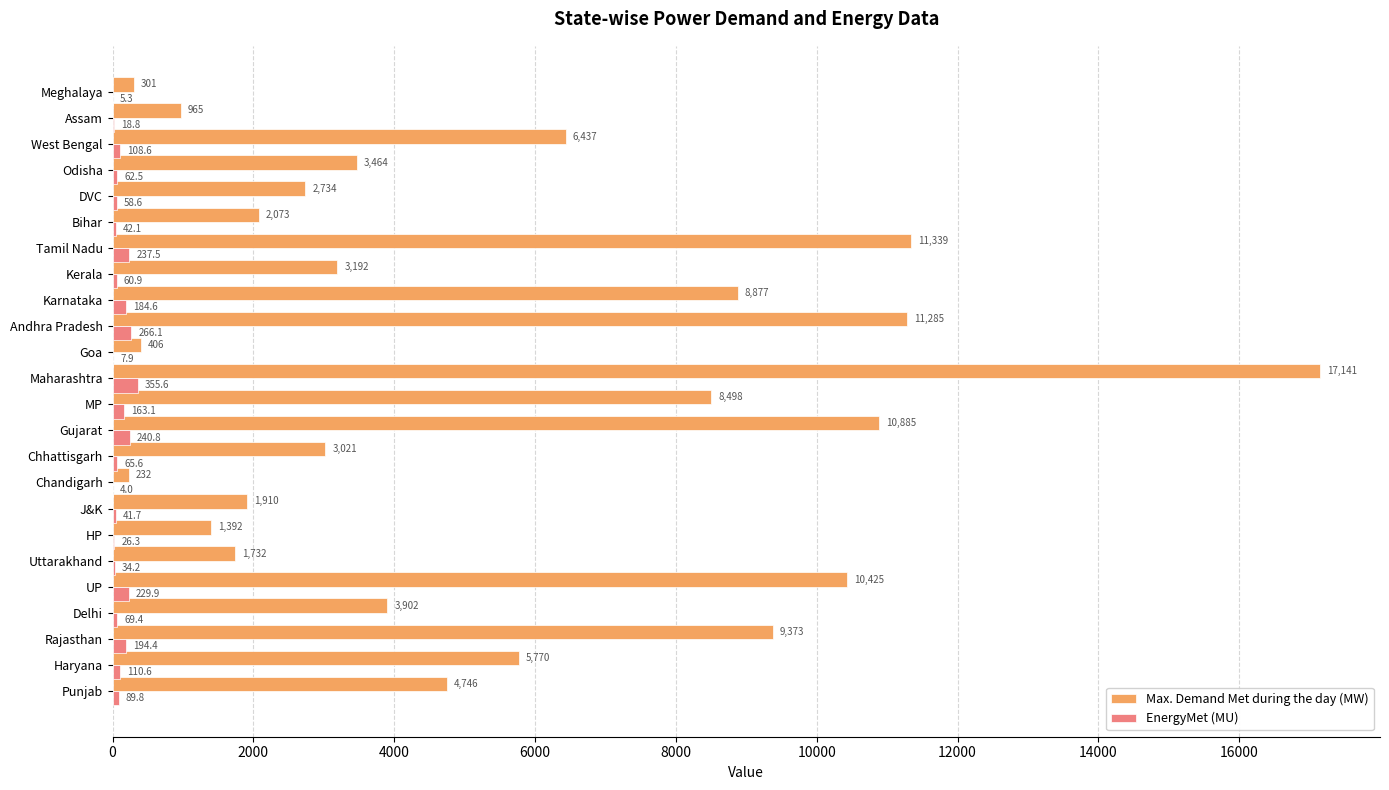

What value does the EnergyMet (MU) series have at J&K?

41.7